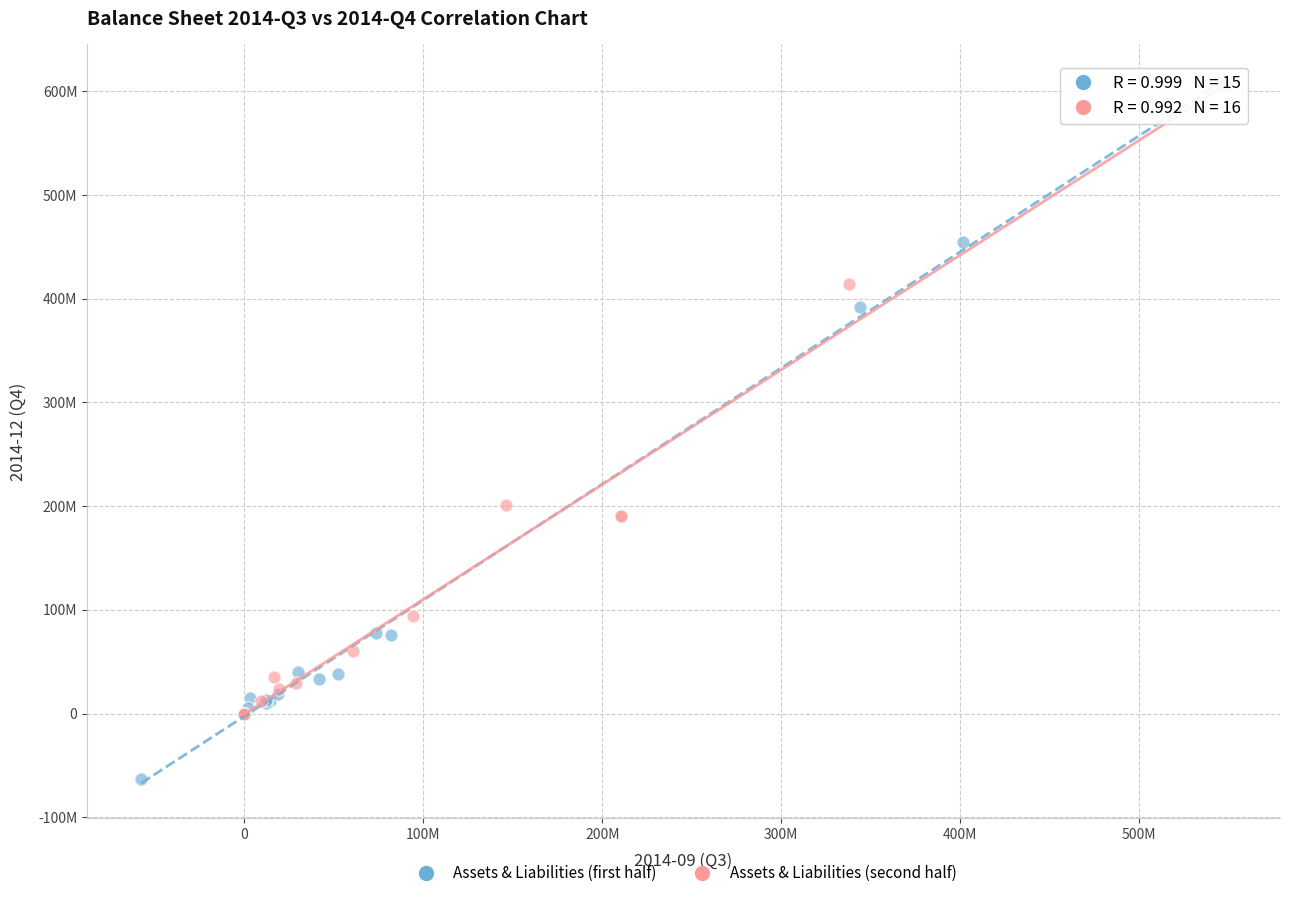

What are all the series names shown in the legend?

Assets & Liabilities (first half), Assets & Liabilities (second half)